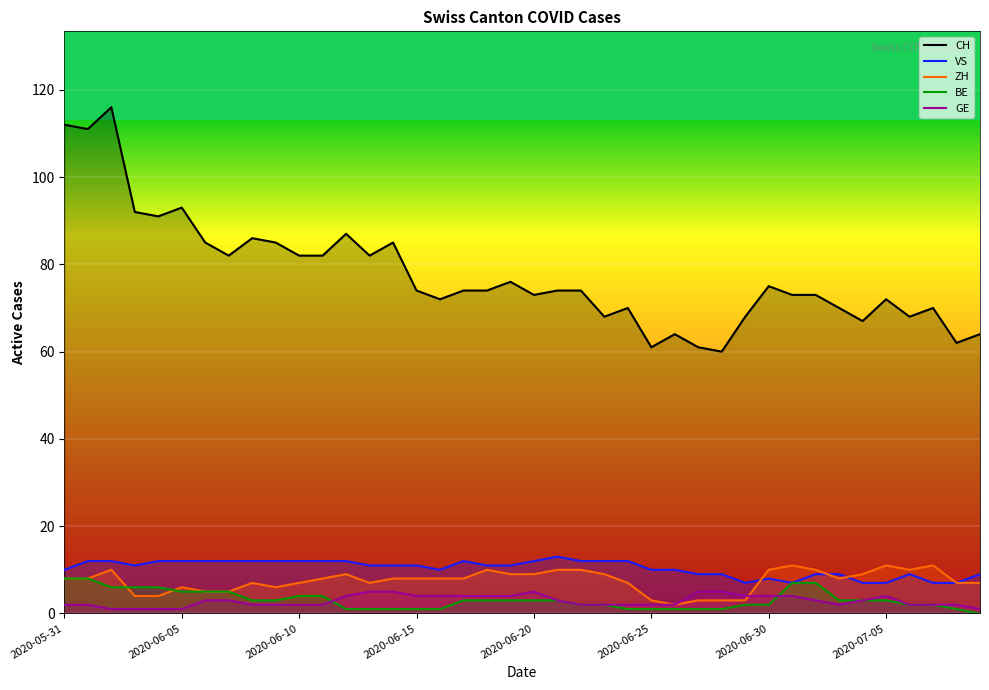

Where is the first local maximum for VS?

17